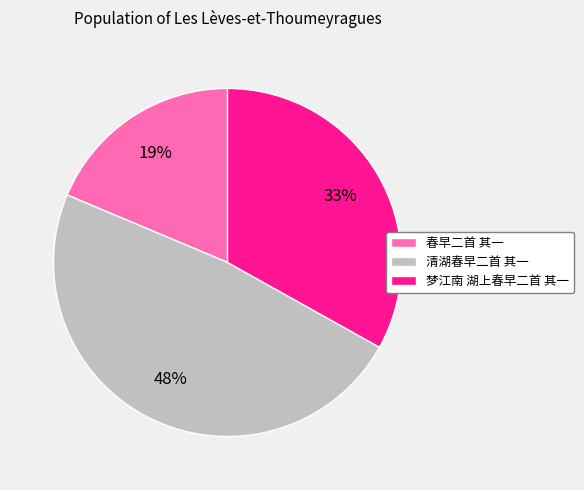

To the nearest percent, what is the combined percentage of 清湖春早二首 其一 and 春早二首 其一?

67%